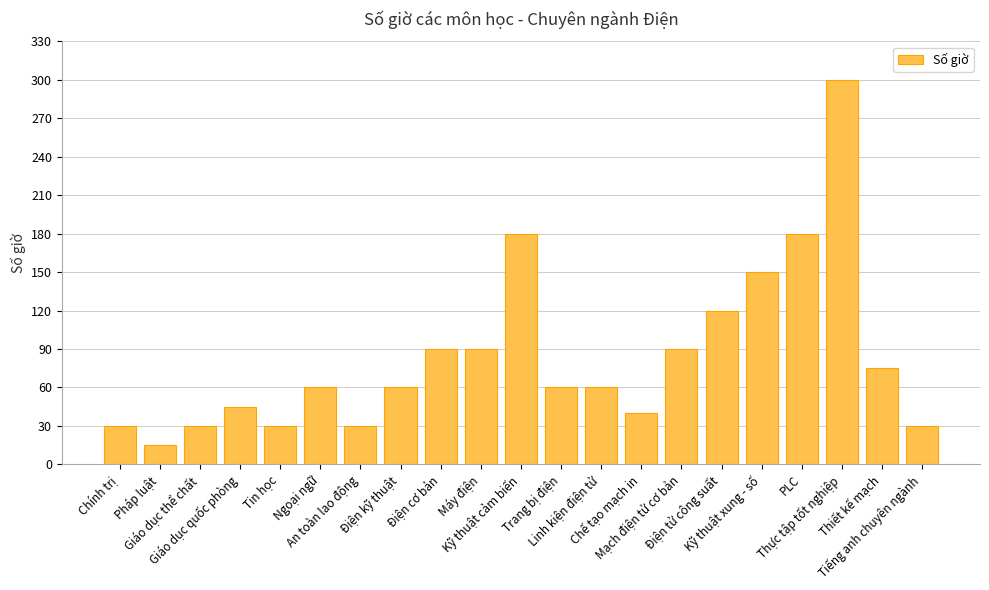

At which category does the chart reach its minimum across all series?

Pháp luật